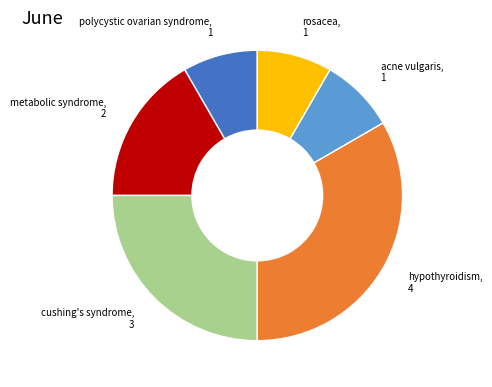

Do metabolic syndrome and polycystic ovarian syndrome together represent more than half of the pie?

No